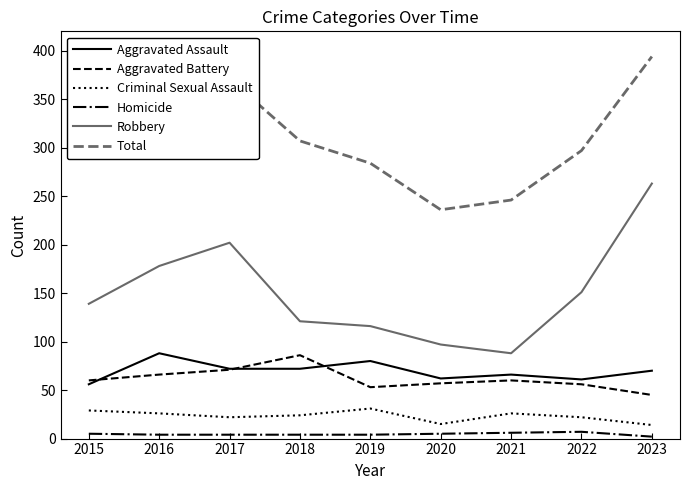

At 2015, list the series in order from smallest to largest.

Homicide, Criminal Sexual Assault, Aggravated Assault, Aggravated Battery, Robbery, Total